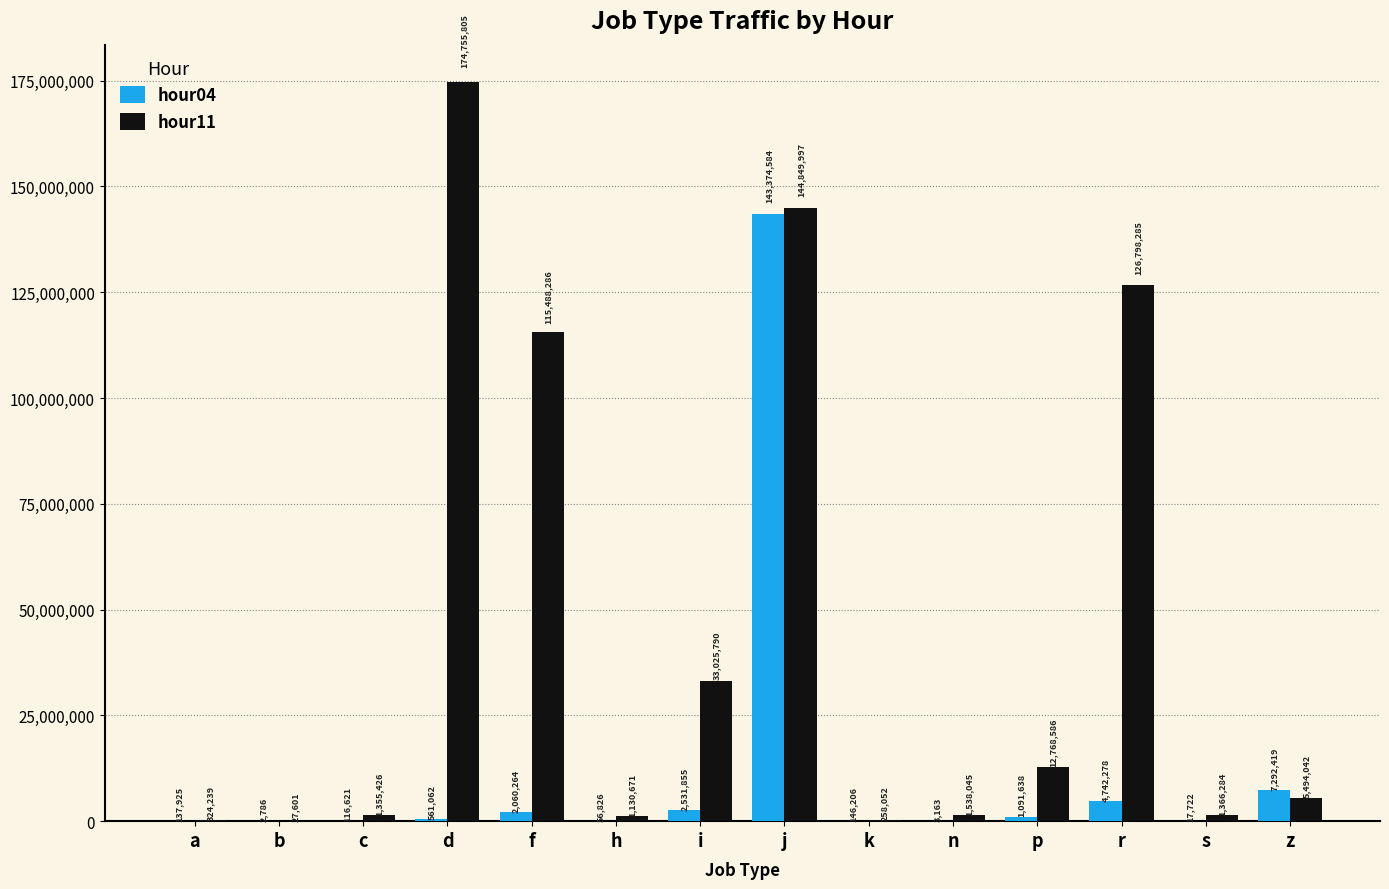

Is it true that hour11 equals 12768586 at p?

True